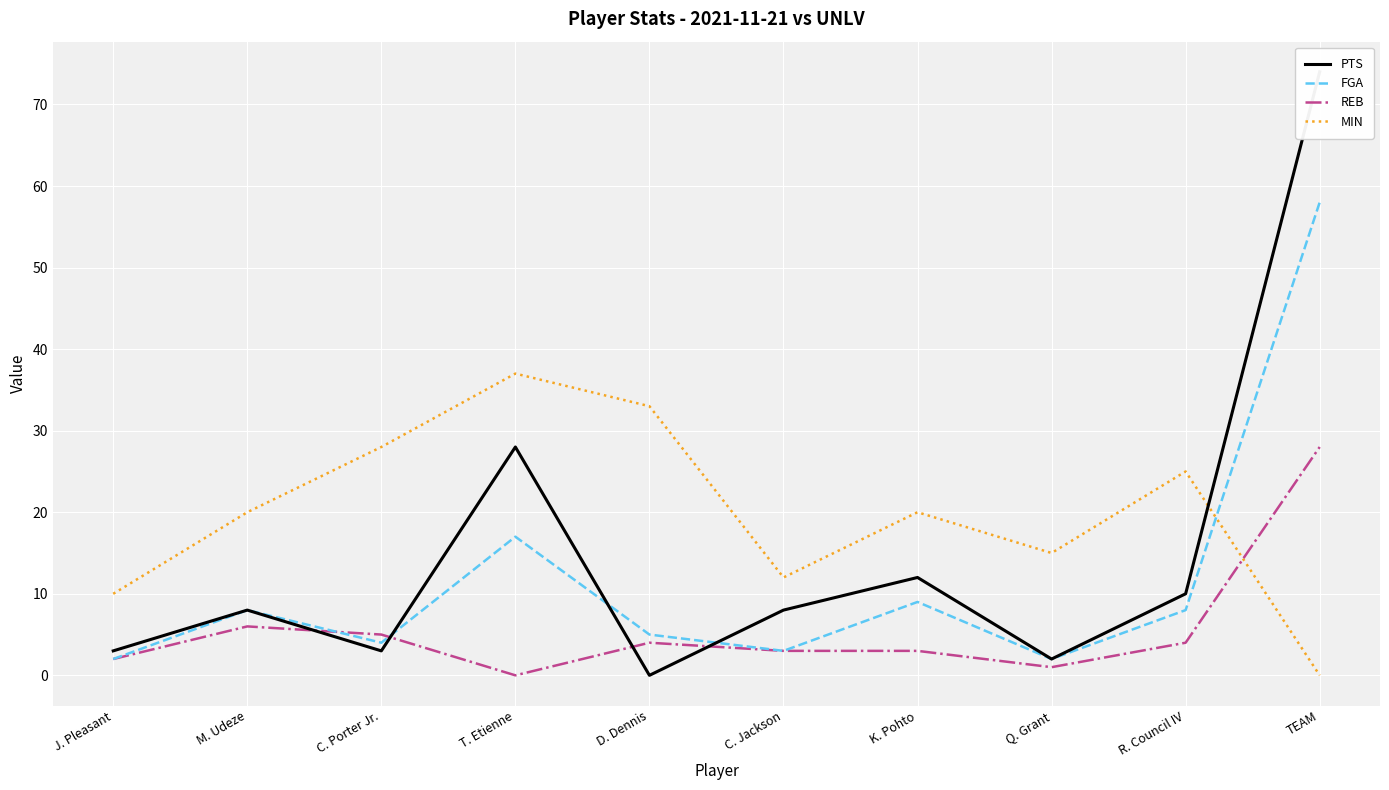

What is the highest value of the MIN series?

37